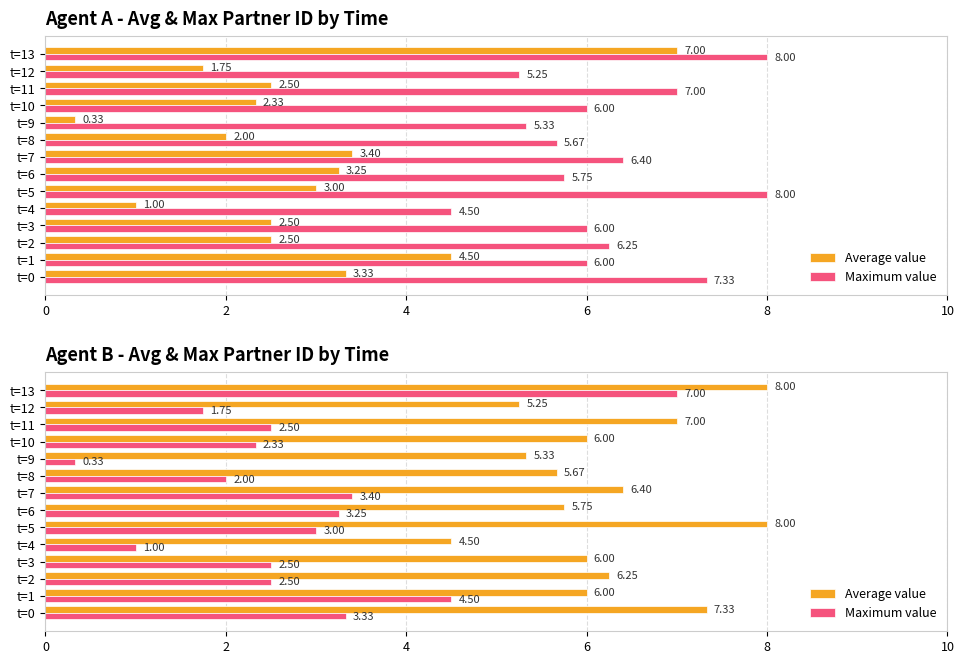

What is the label of the 3rd bar from the right?

11